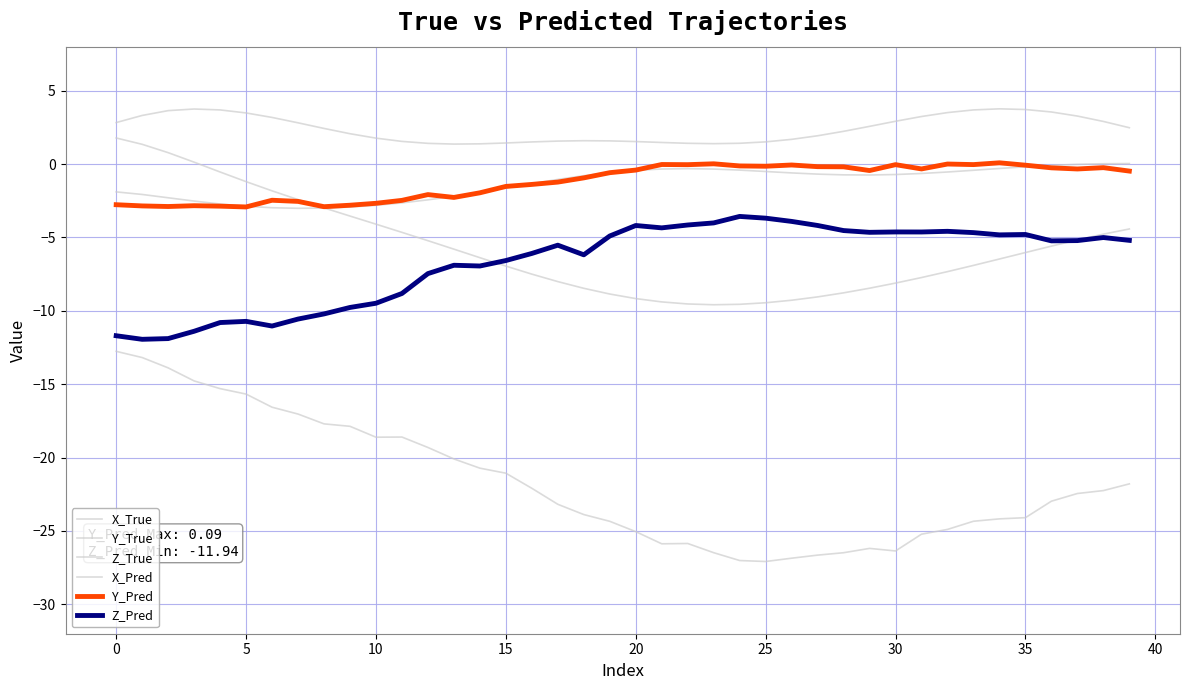

How many interior local valleys does the X_True series have?

1